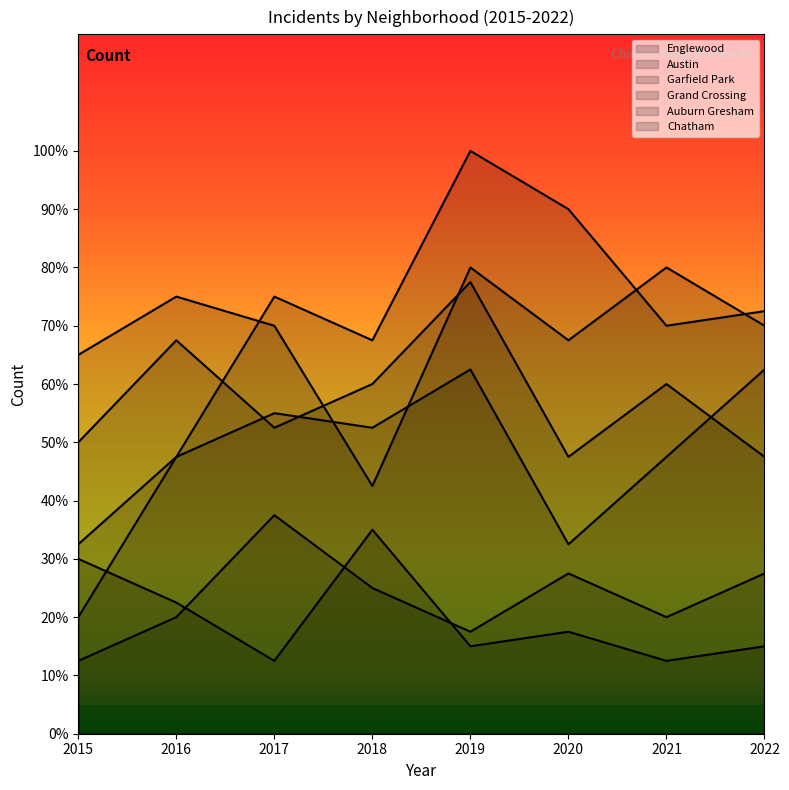

What is the sum of all Garfield Park values?

542.5